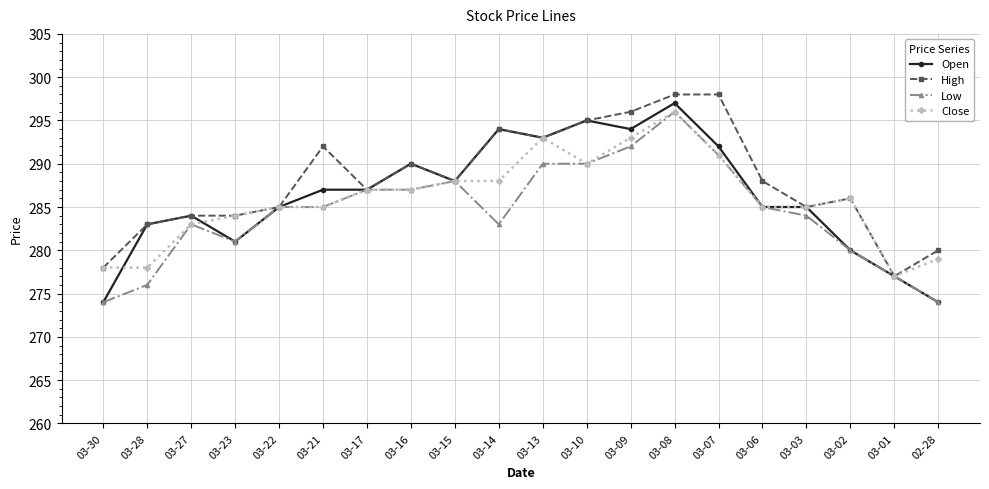

At which label does Close first exceed 286?

03-17